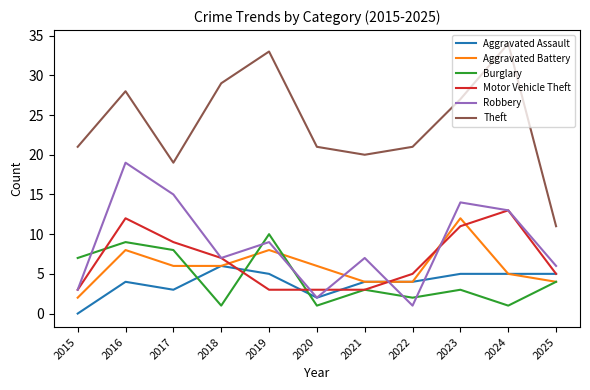

What are all the series names shown in the legend?

Aggravated Assault, Aggravated Battery, Burglary, Motor Vehicle Theft, Robbery, Theft